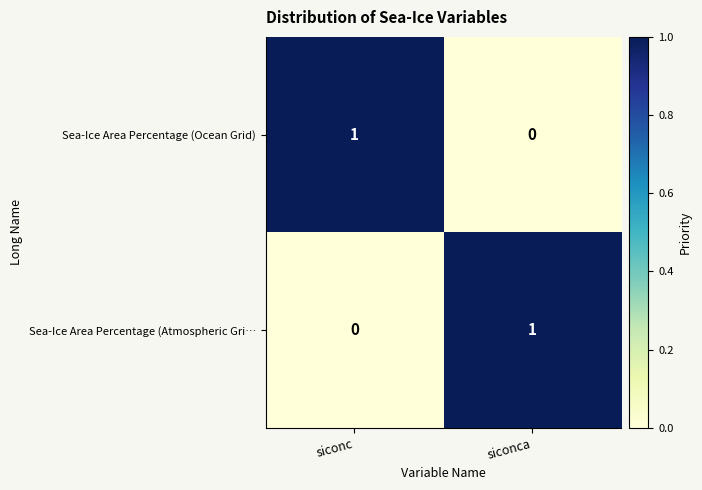

At which label does Sea-Ice Area Percentage (Ocean Grid) reach its peak?

siconc